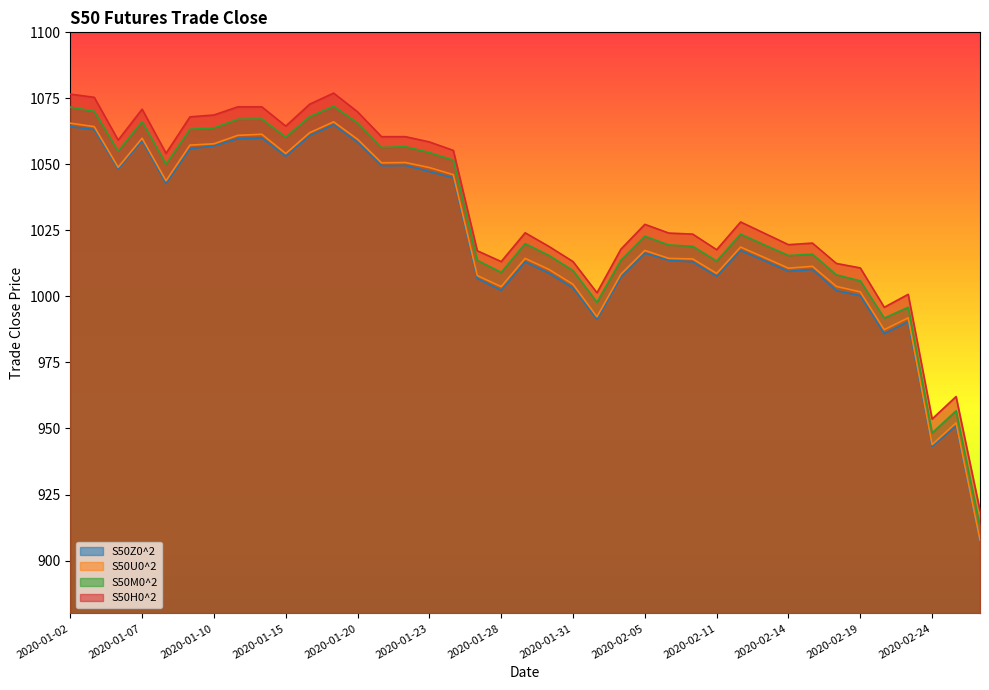

What is the sum of all S50Z0^2 values?

39853.3